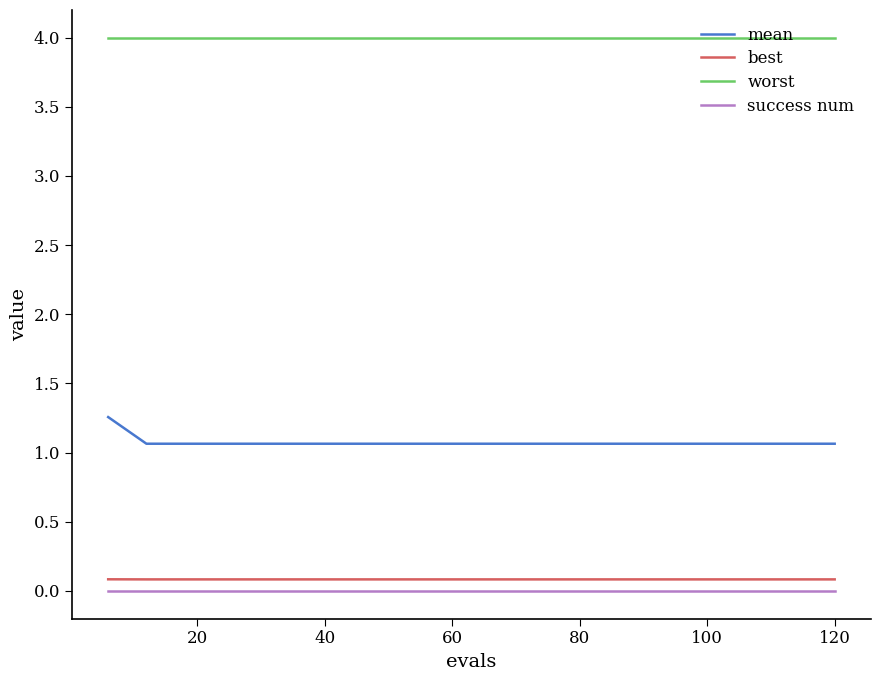

What is the highest value of the mean series?

1.3